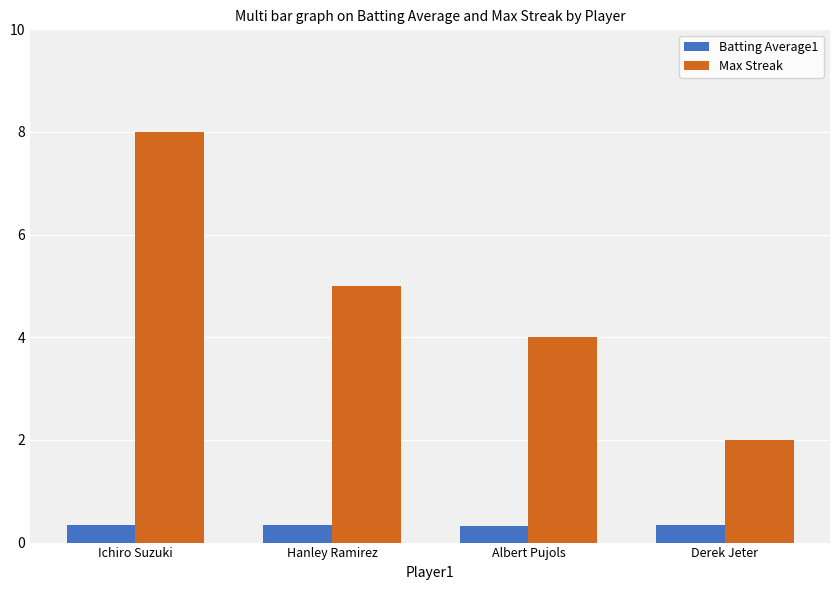

Where is Max Streak nearest to the value 5?

Hanley Ramirez